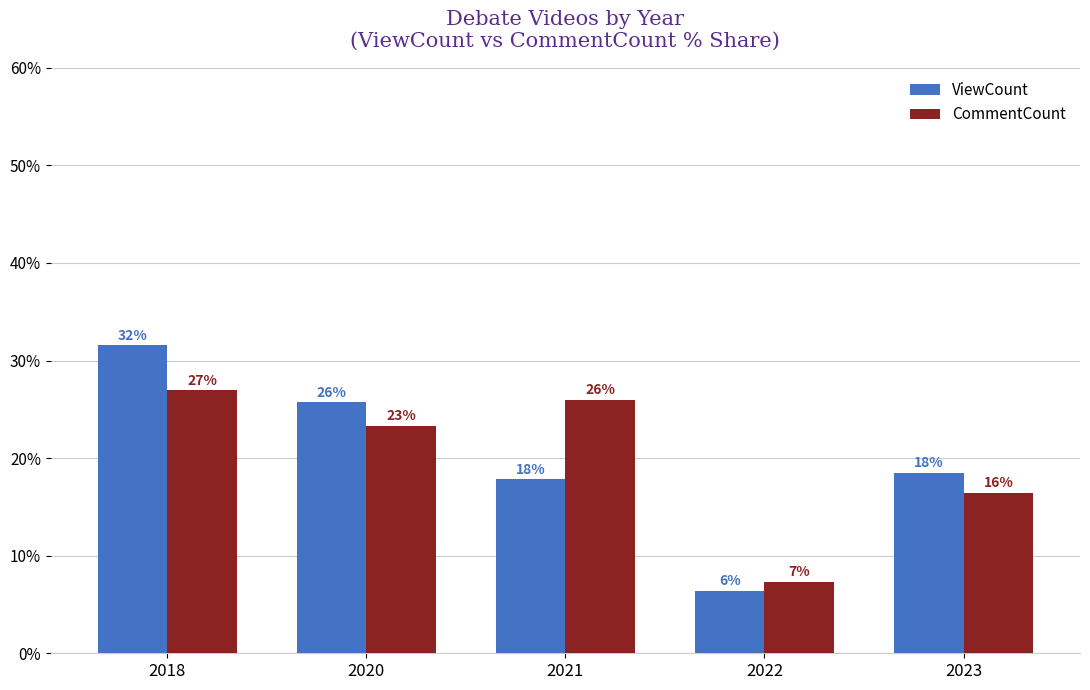

What are all the series names shown in the legend?

ViewCount, CommentCount